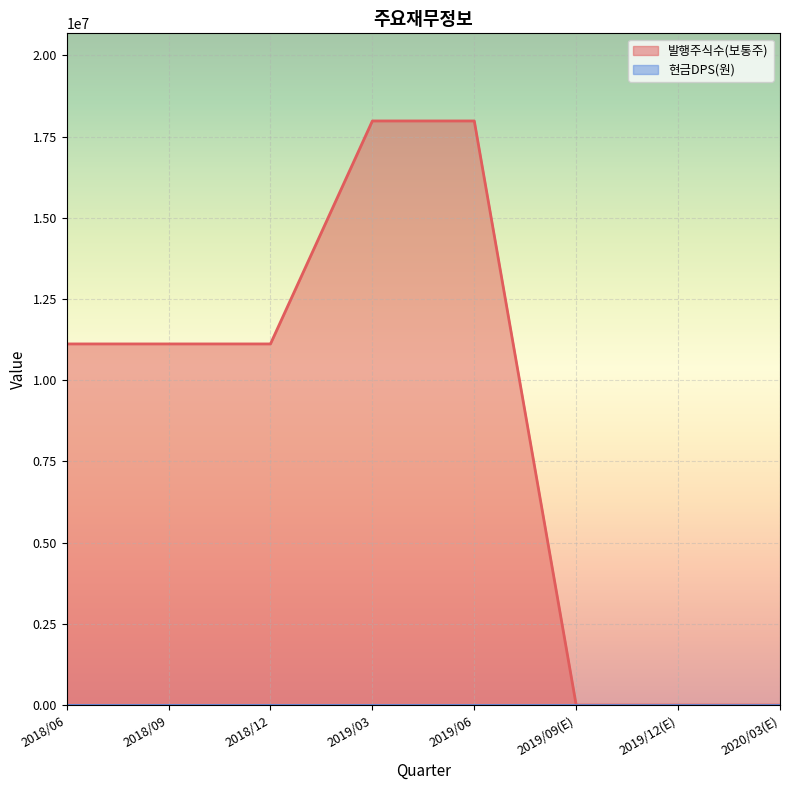

True or false: the data shows 0 at 2019/12(E).

True